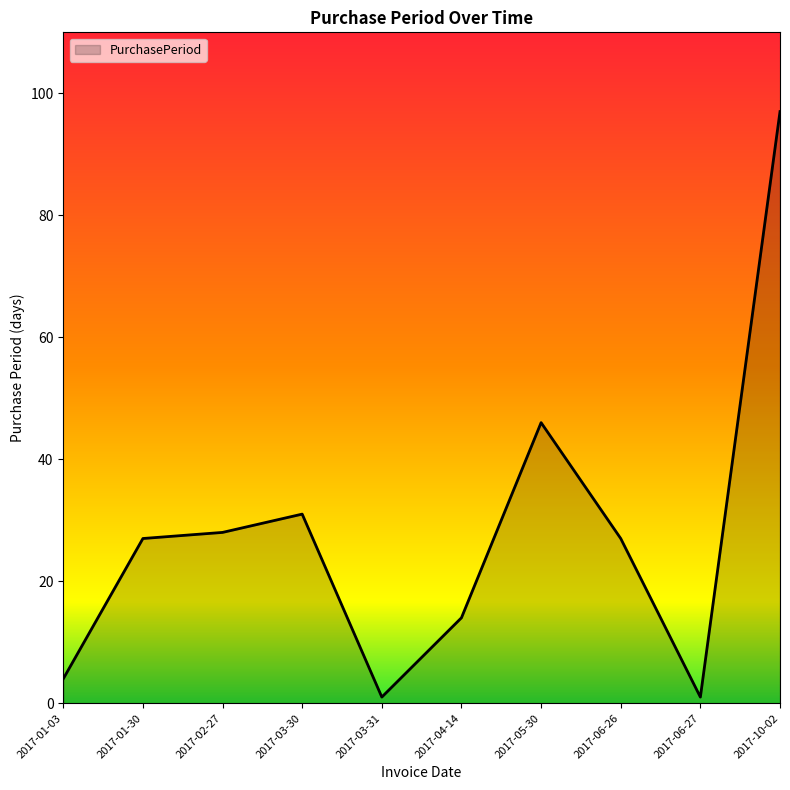

At which label is the value closest to 49?

2017-05-30